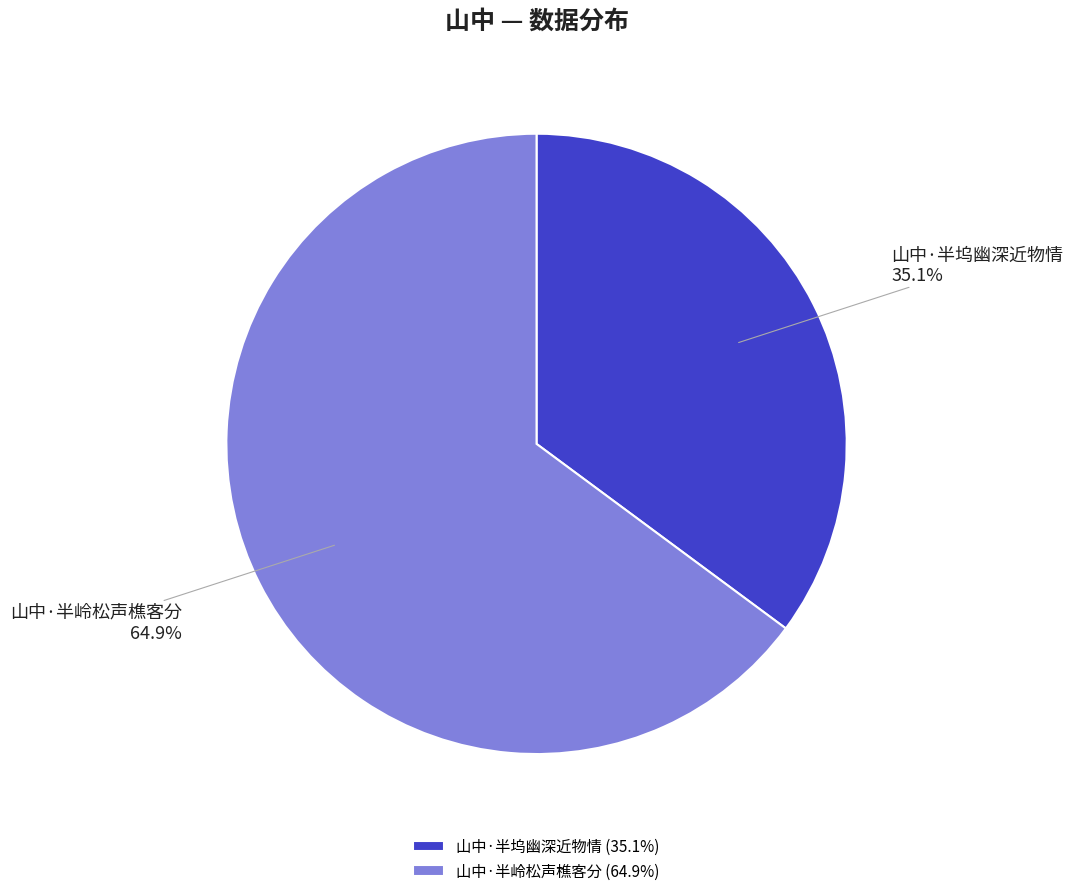

To the nearest percent, what portion does 山中·半岭松声樵客分 represent?

65%